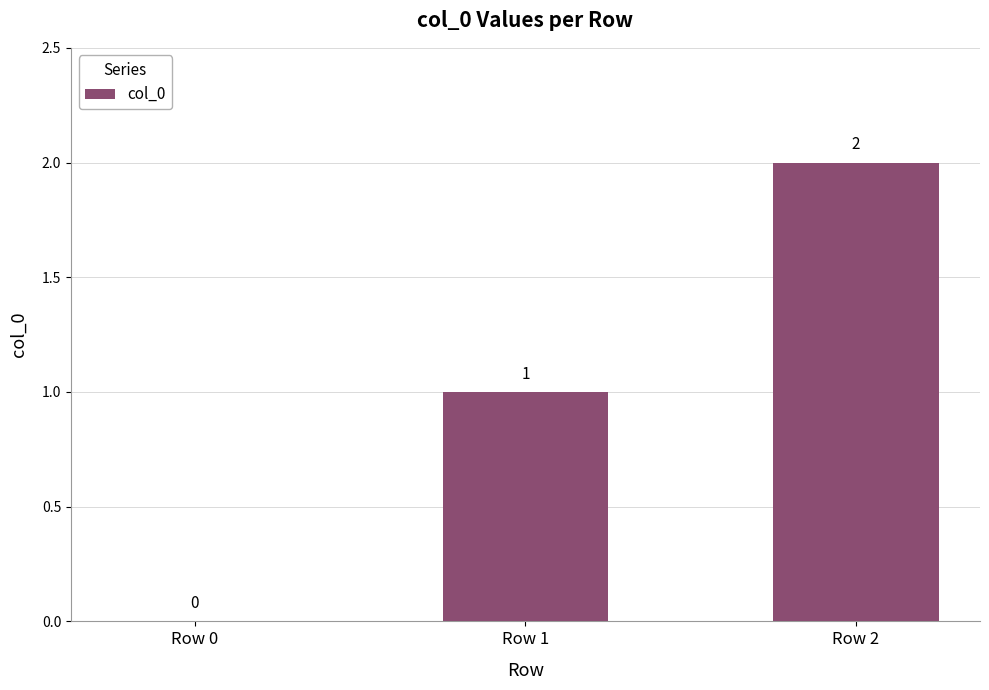

Reading left to right, extract all data points from this chart.

0	1	2